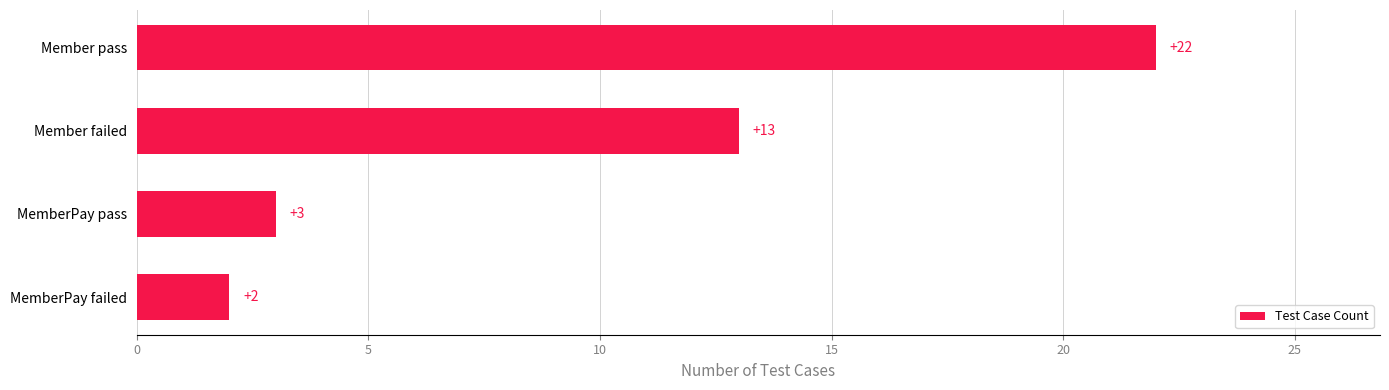

Rank the categories by value from highest to lowest.

Member pass, Member failed, MemberPay pass, MemberPay failed